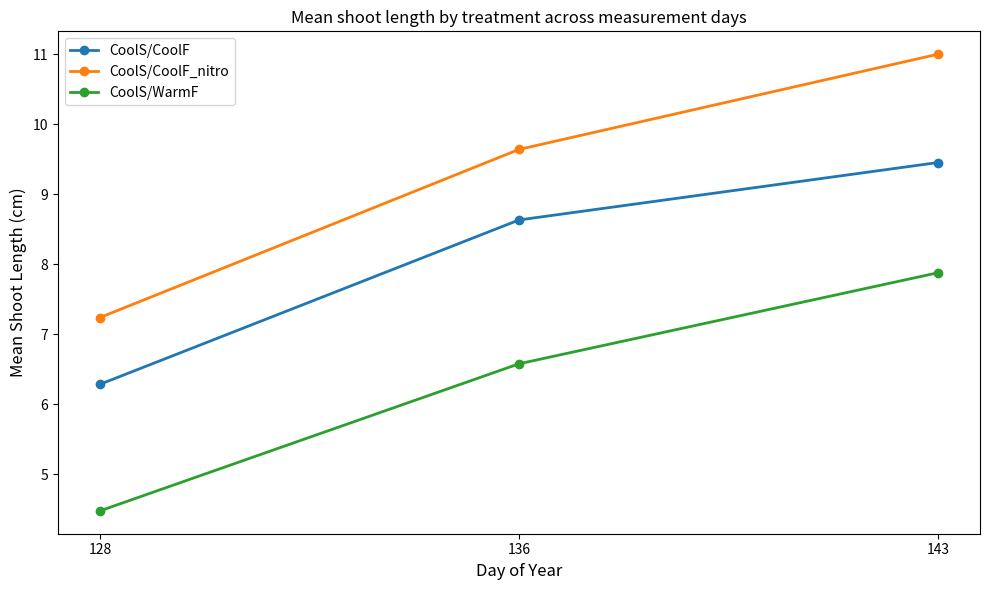

Does the chart display data point markers on the line(s)?

Yes